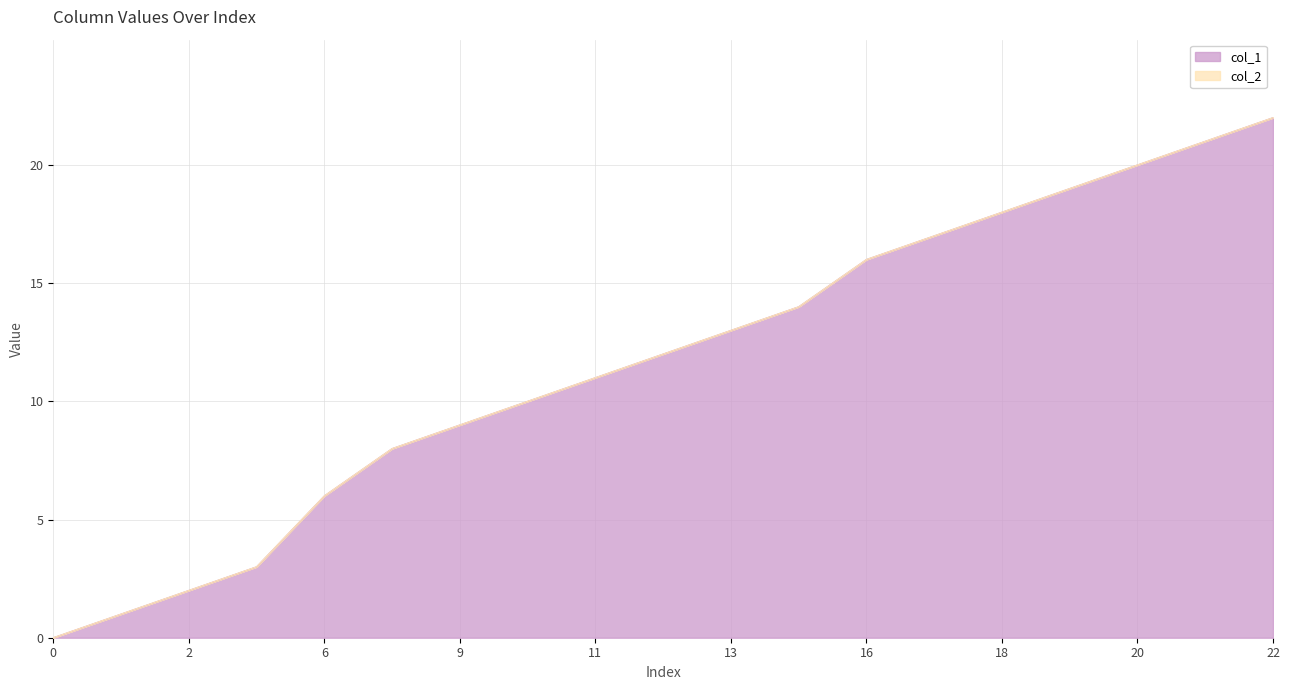

True or false: the data shows 17 at 17.

True